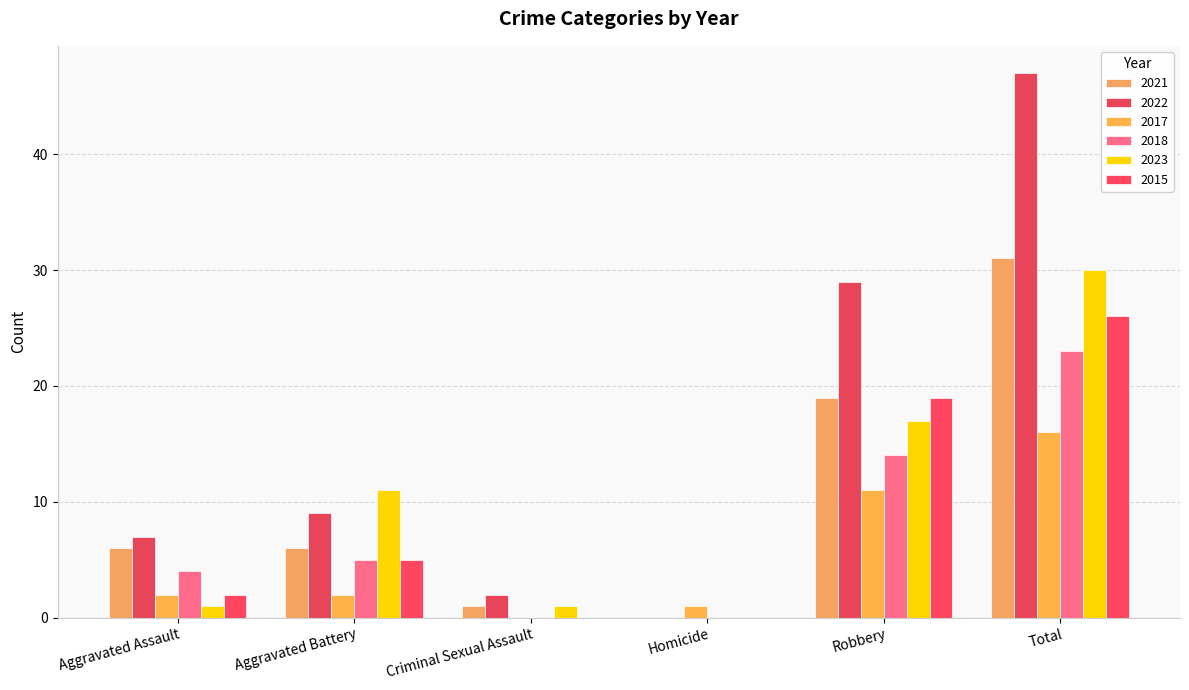

How many series are shown in this chart?

6